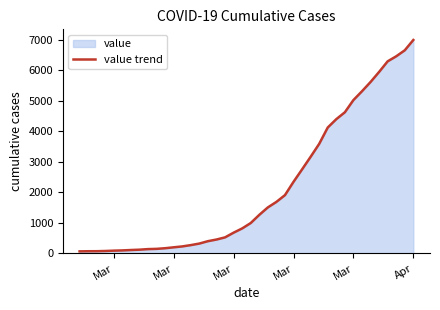

What is the minimum value shown in the chart?

64